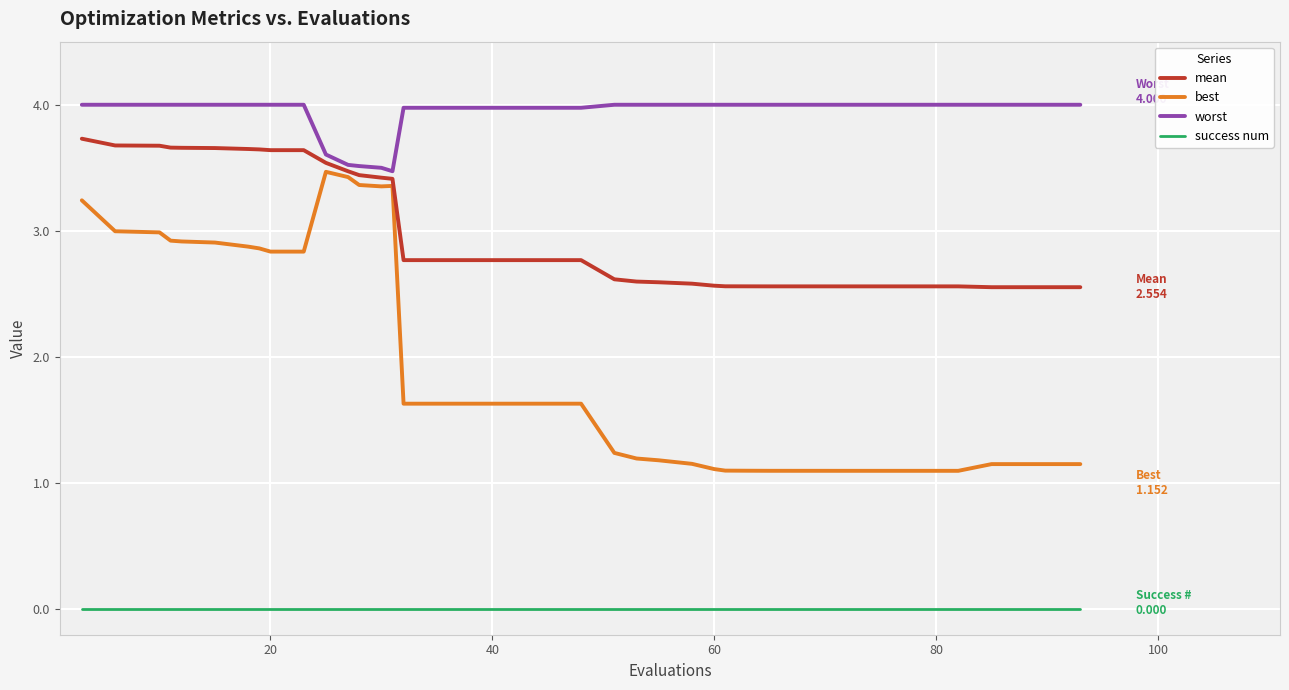

Which series has the widest spread of values?

best